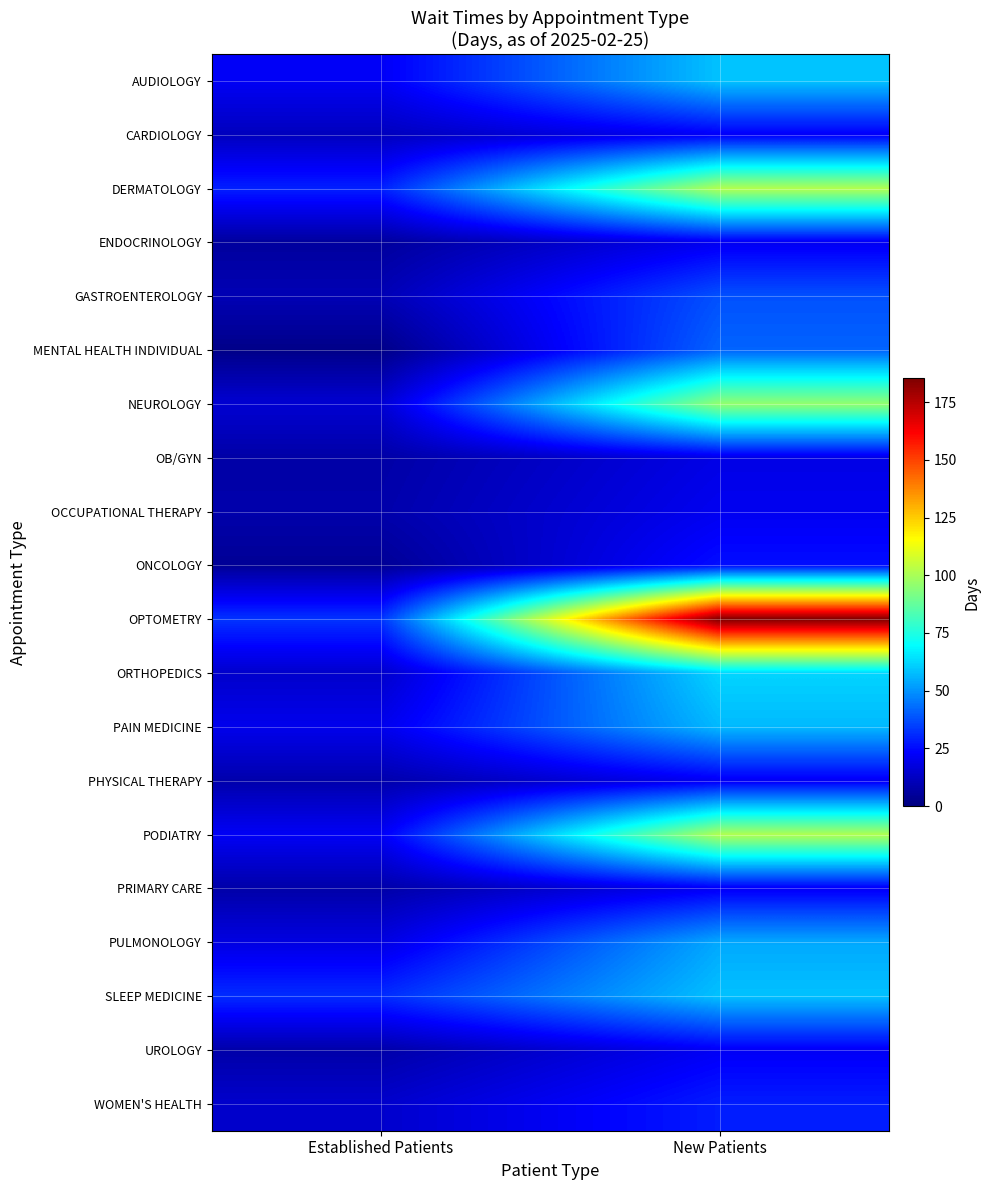

Count the number of data series in this chart.

20